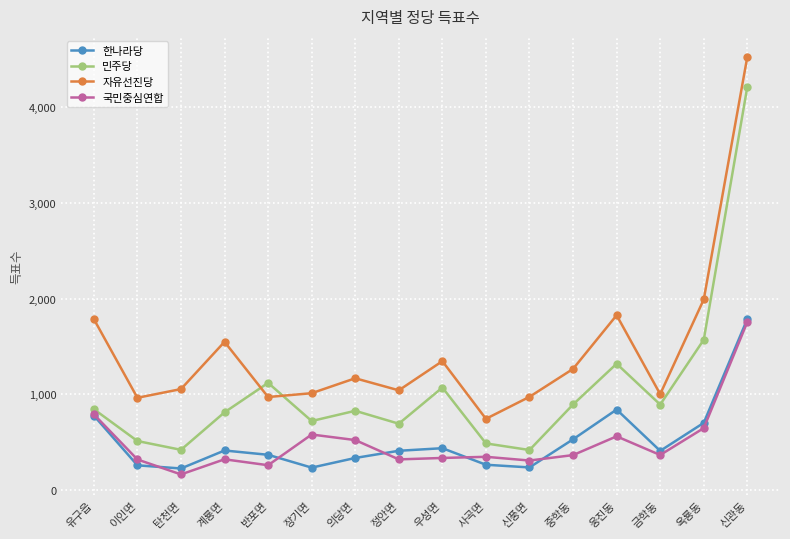

Which category has the lowest value across all series?

탄천면